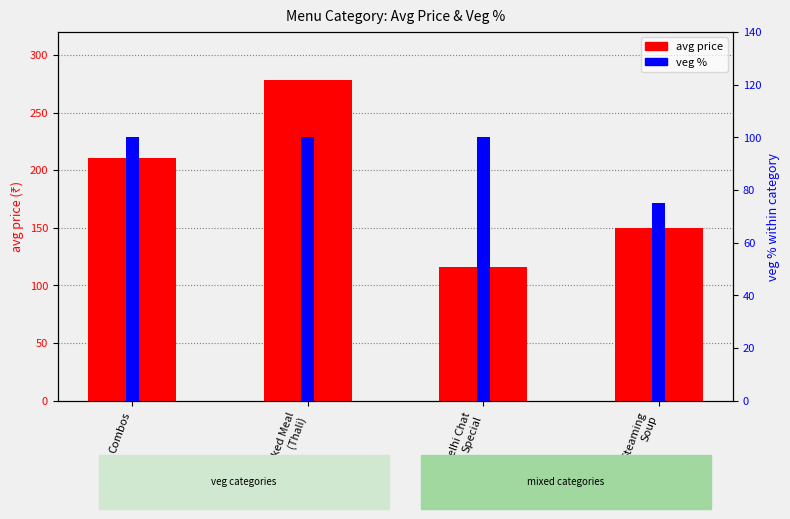

How many bars are there in total?

8